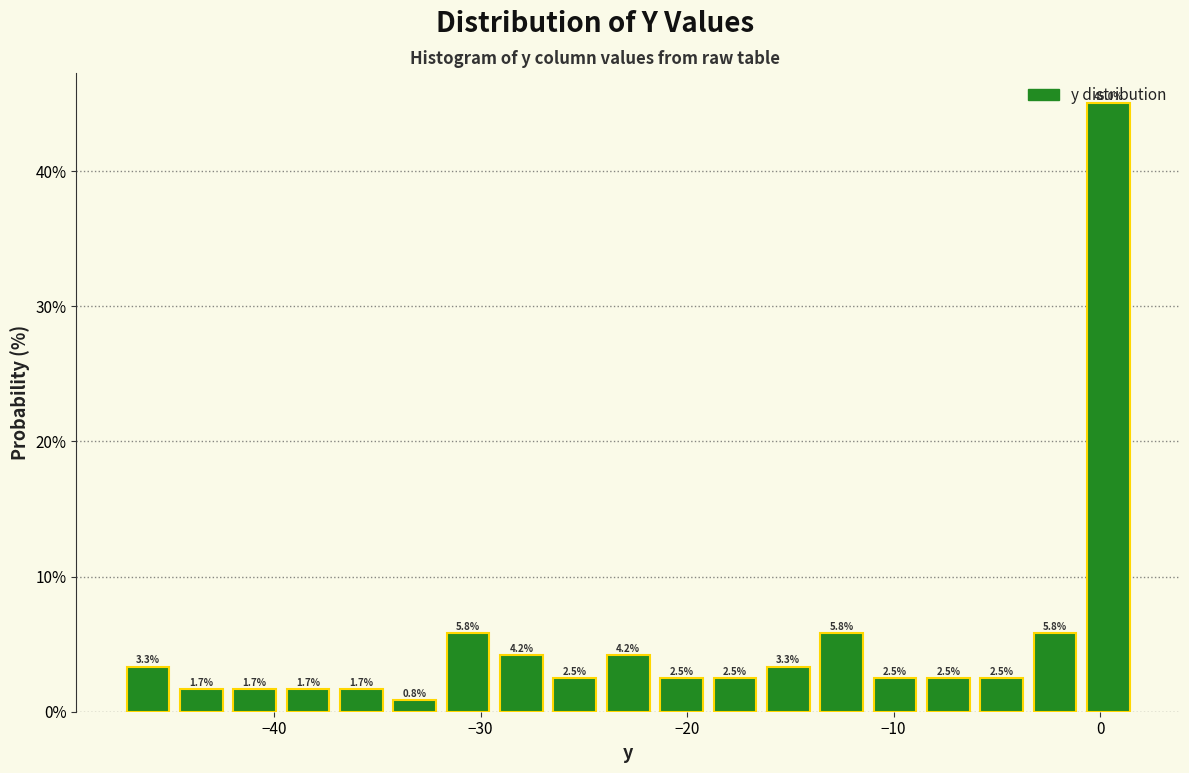

Around what value on the x-axis is the tallest bar? Give the approximate position of its centre, as read against the axis.

0